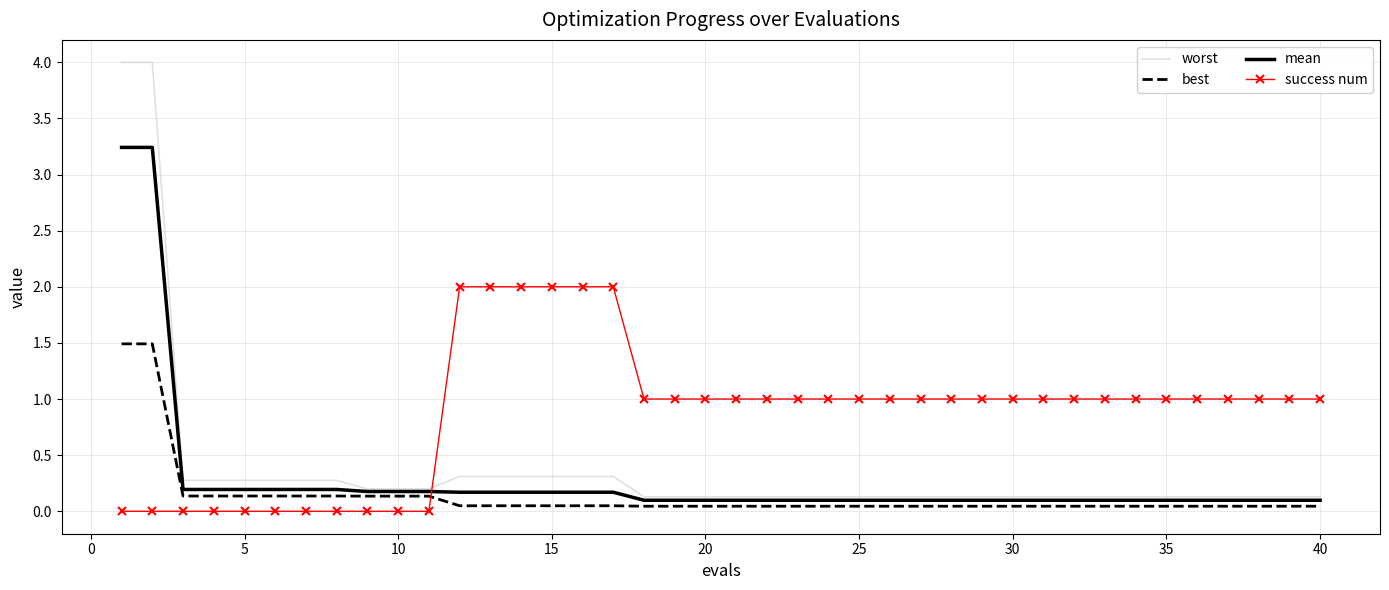

Rank the series by their maximum value, from lowest to highest.

best, success num, mean, worst